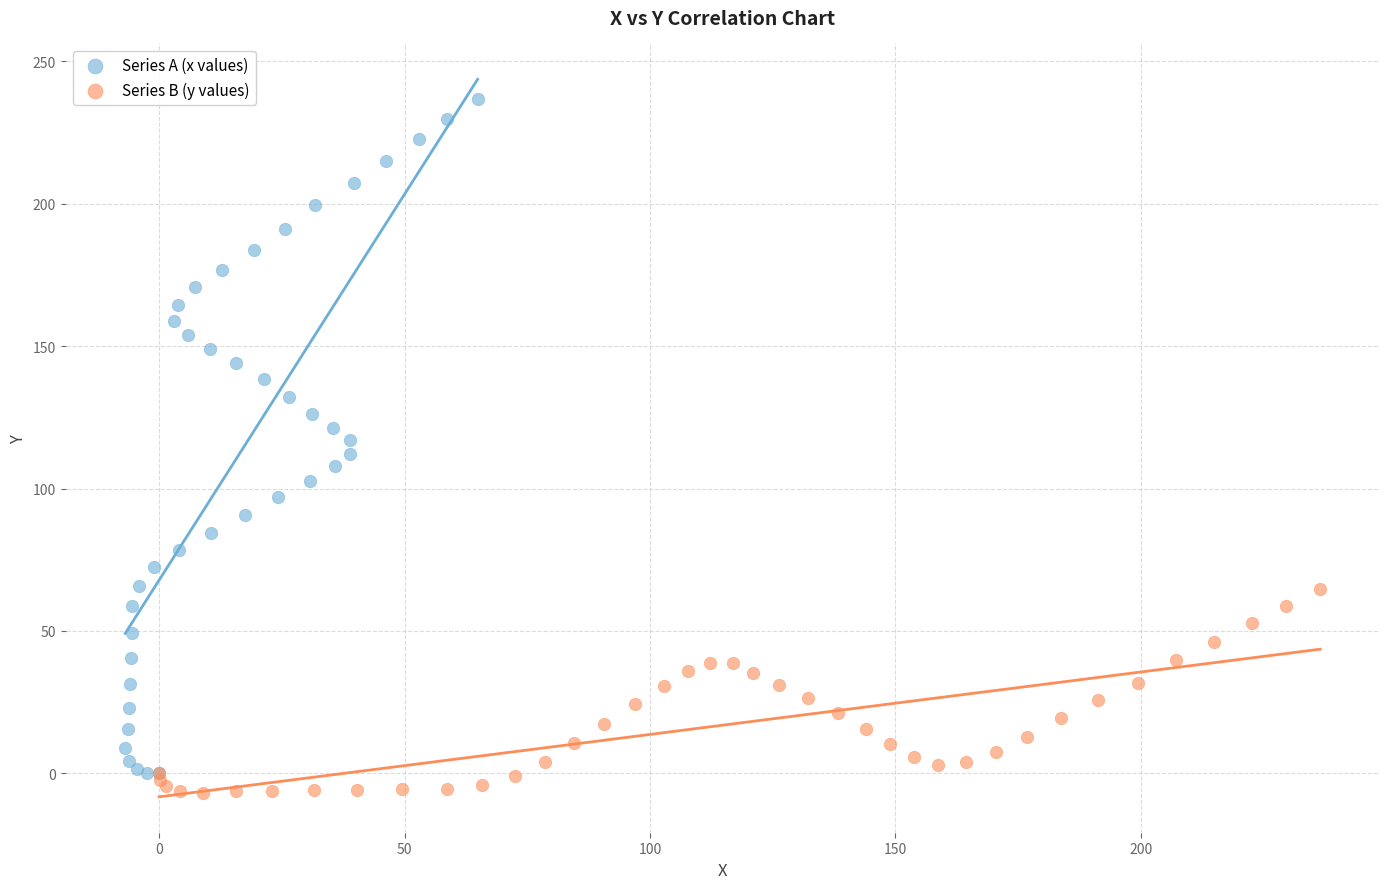

Which series contains the highest Y value?

Series A (x values)